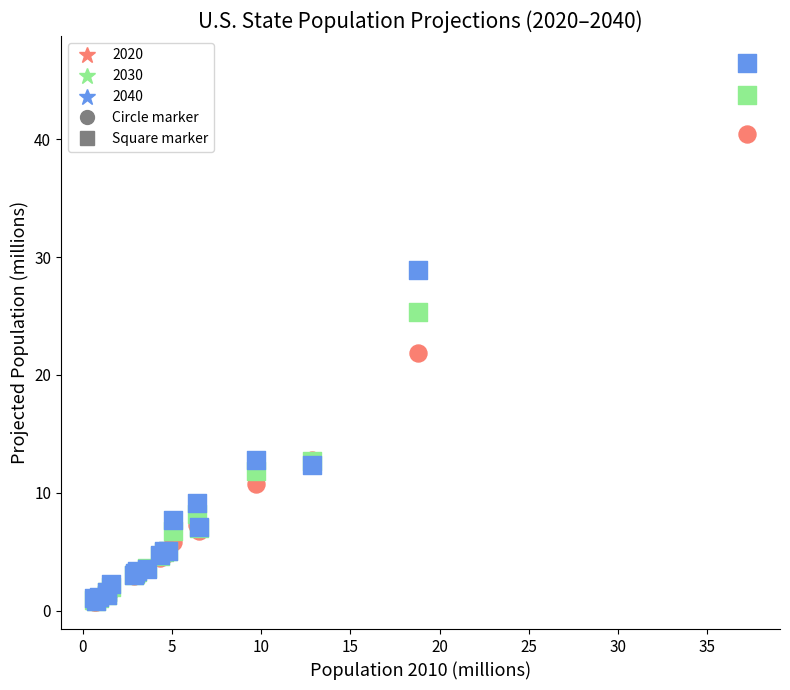

Across all series, what Y value is closest to 23?

21.9